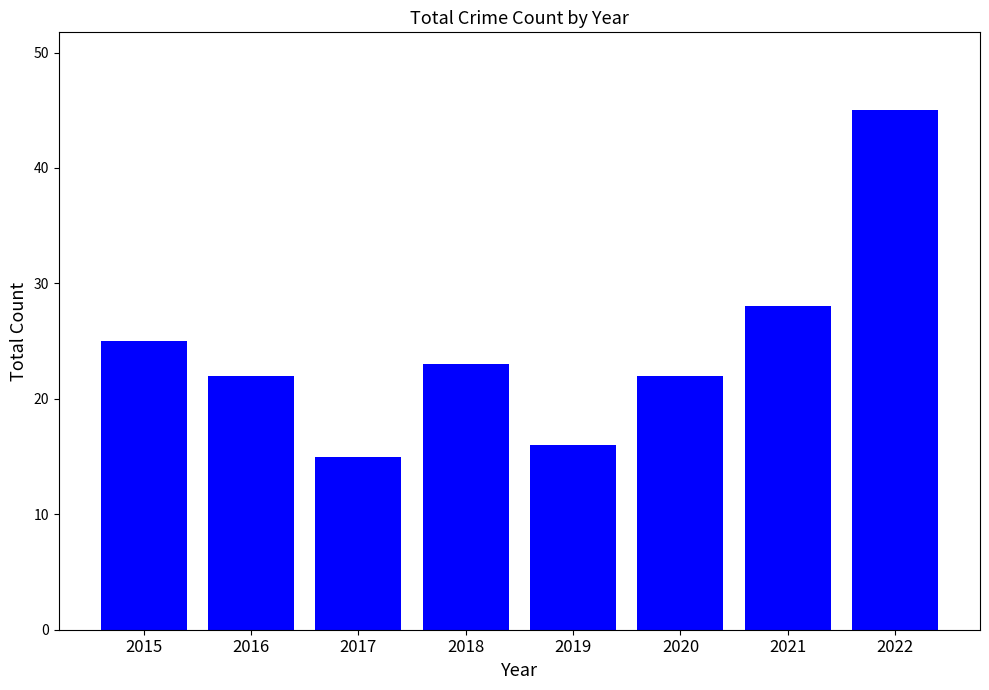

What is the smallest value displayed?

15